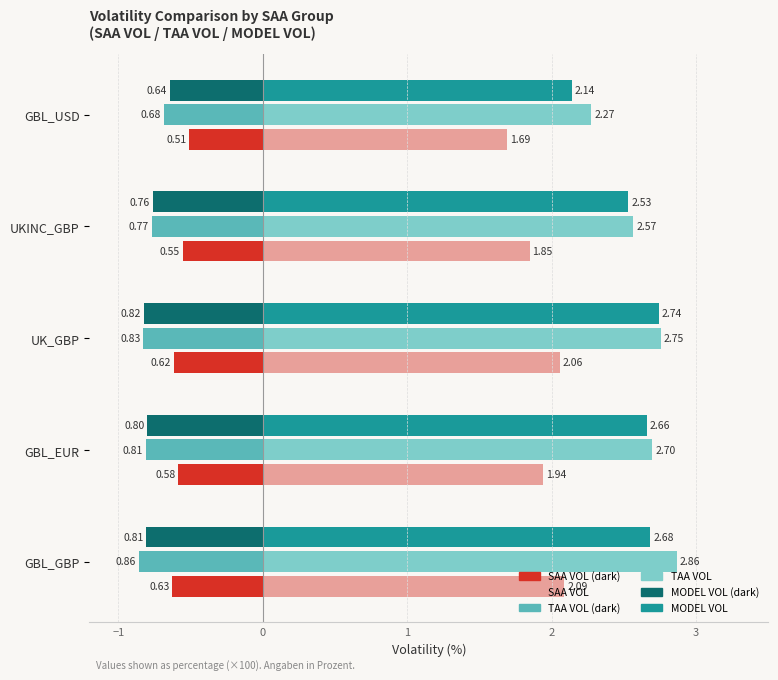

How many groups of bars are there?

5